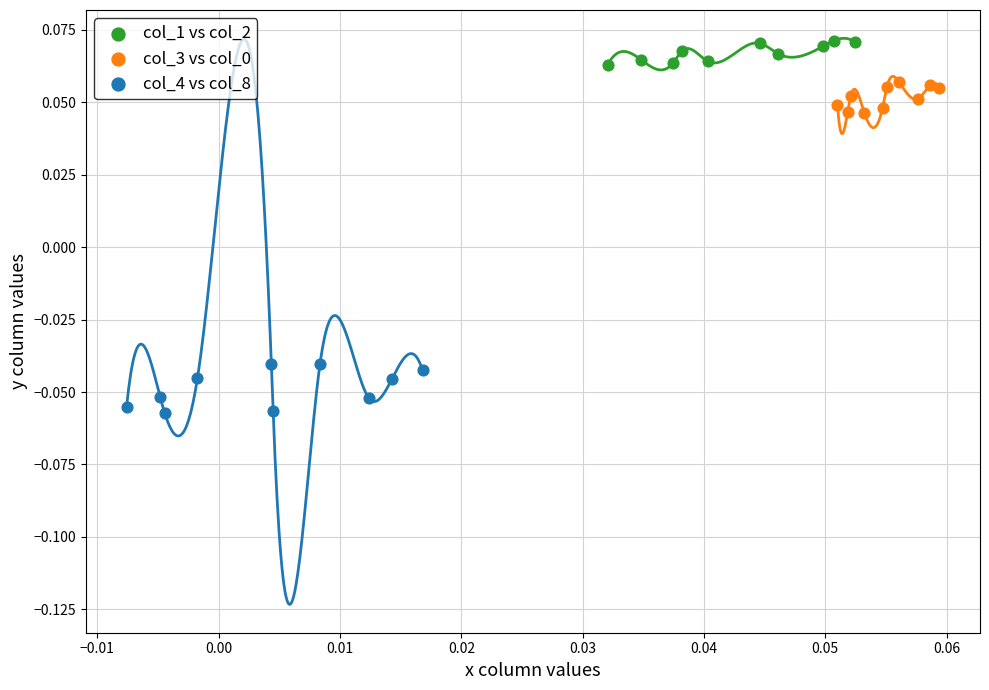

Which series contains the highest Y value?

col_1 vs col_2